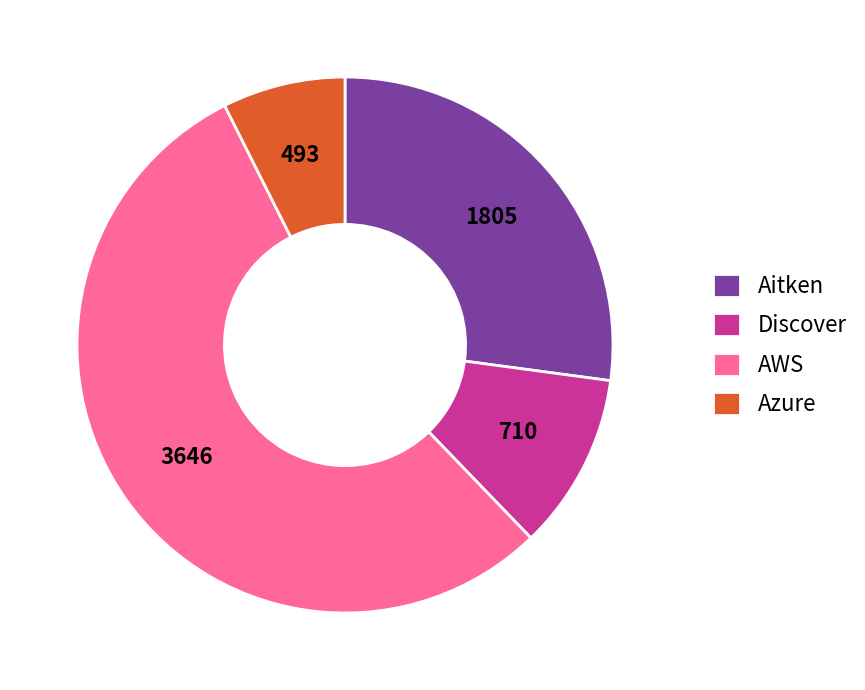

Rank the categories by value from lowest to highest.

Azure, Discover, Aitken, AWS